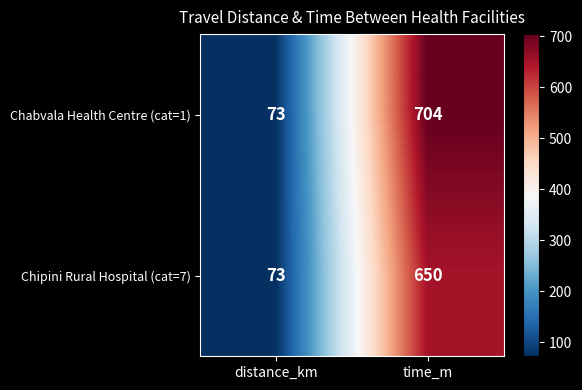

What is the maximum value for Chipini Rural Hospital (cat=7)?

650